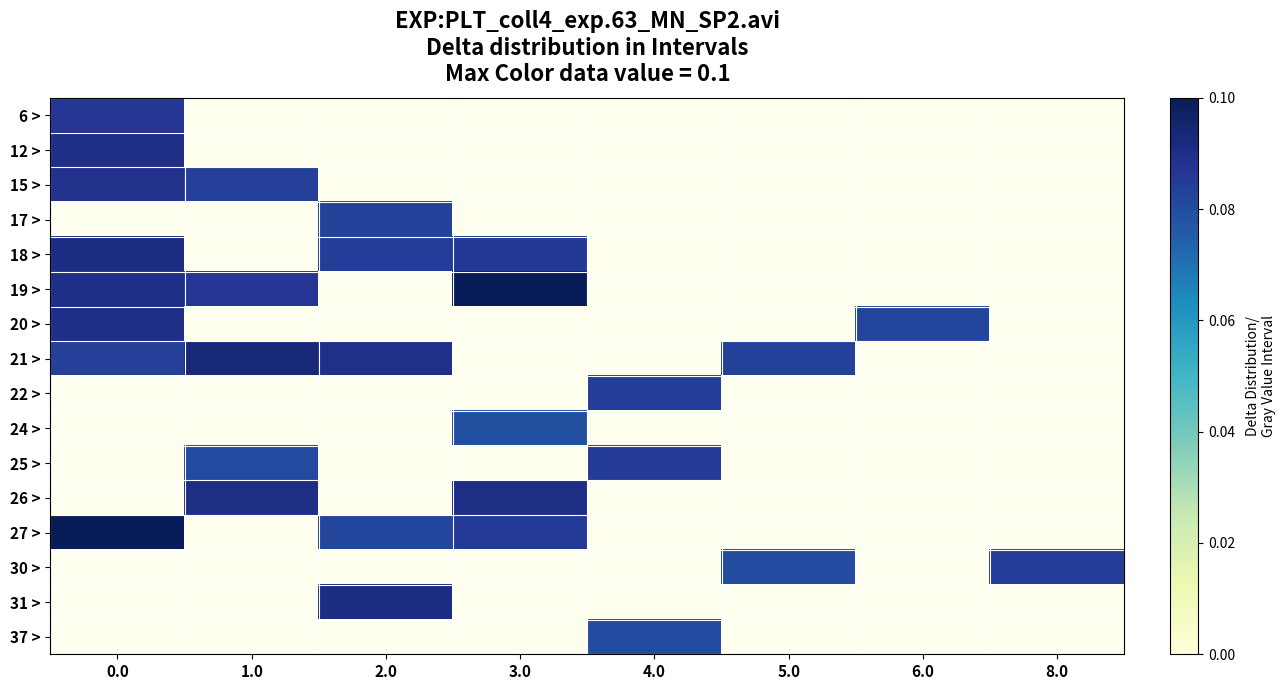

How many positive values does the 17 > series have?

1